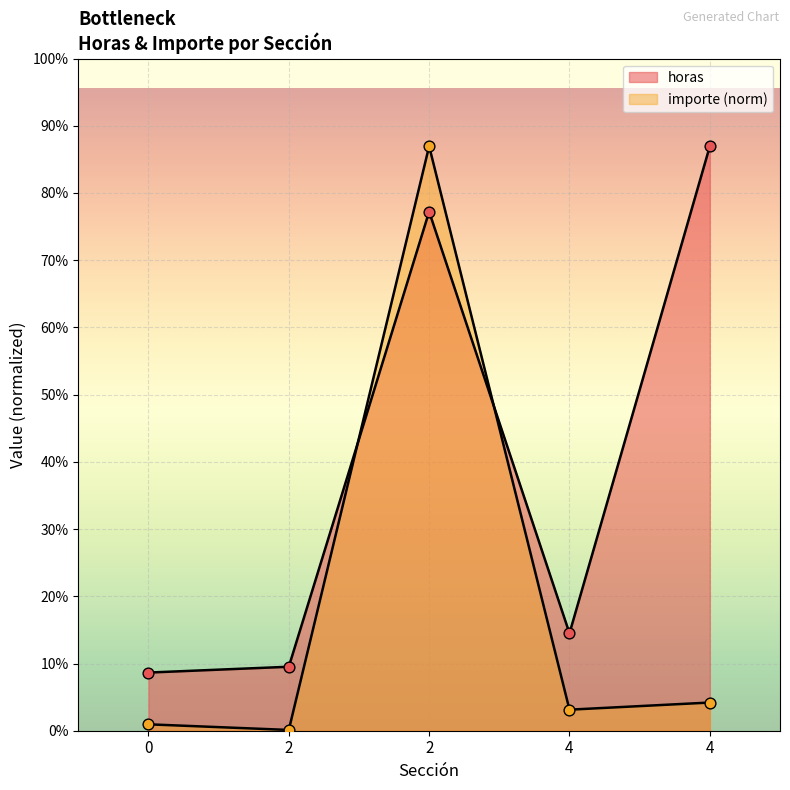

Which has a higher value, 2 or 2?

2